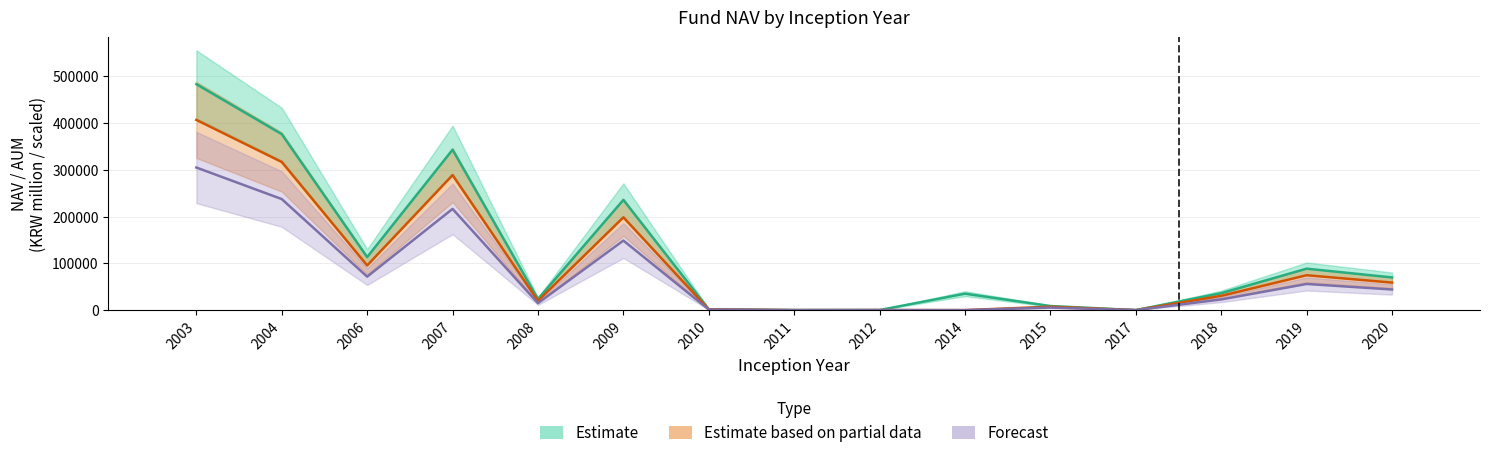

Reading left to right, list all the values displayed in this chart.

NAV (KRW million) - Estimate: 2003=482900.0	2004=376070.3	2006=113324.3	2007=342753.4	2008=23623.7	2009=235528.5	2010=1852.3	2011=46.3	2012=176.7	2014=35122.0	2015=8735.6	2017=16.2	2018=36231.6	2019=88535.7	2020=69854.4
USD (million) - Estimate based on partial data: 2003=406550.0	2004=316610.0	2006=95410.0	2007=288560.0	2008=19890.0	2009=198290.0	2010=1560.0	2011=40.0	2012=150.0	2014=0.0	2015=7350.0	2017=10.0	2018=30500.0	2019=74540.0	2020=58810.0
GBP (million) - Forecast: 2003=304780.0	2004=237360.0	2006=71520.0	2007=216330.0	2008=14910.0	2009=148650.0	2010=1170.0	2011=30.0	2012=110.0	2014=0.0	2015=5510.0	2017=10.0	2018=22870.0	2019=55880.0	2020=44090.0